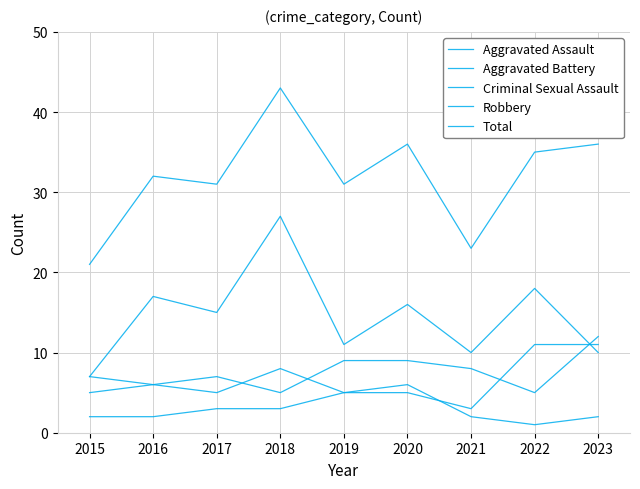

Count the Criminal Sexual Assault values in the range 2 to 3.

6